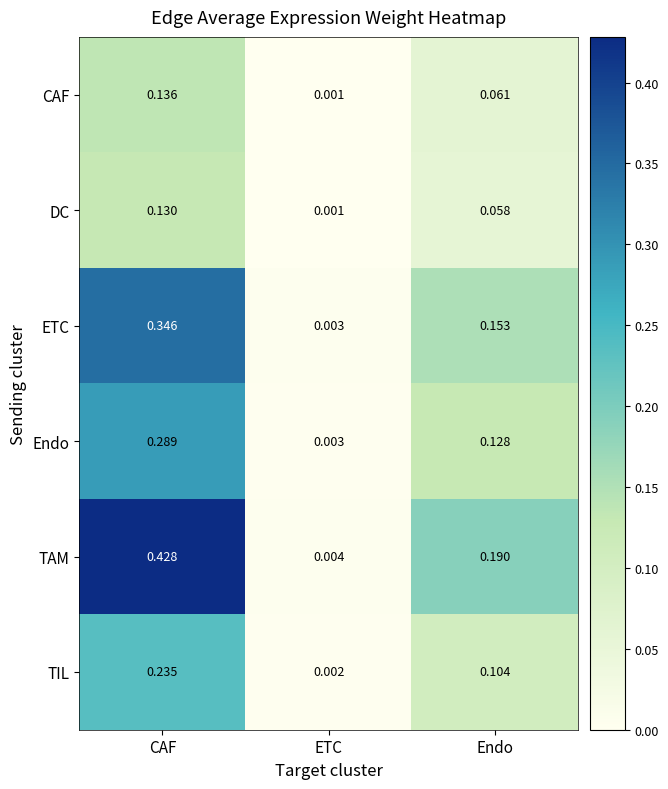

At which label does CAF reach its minimum?

ETC